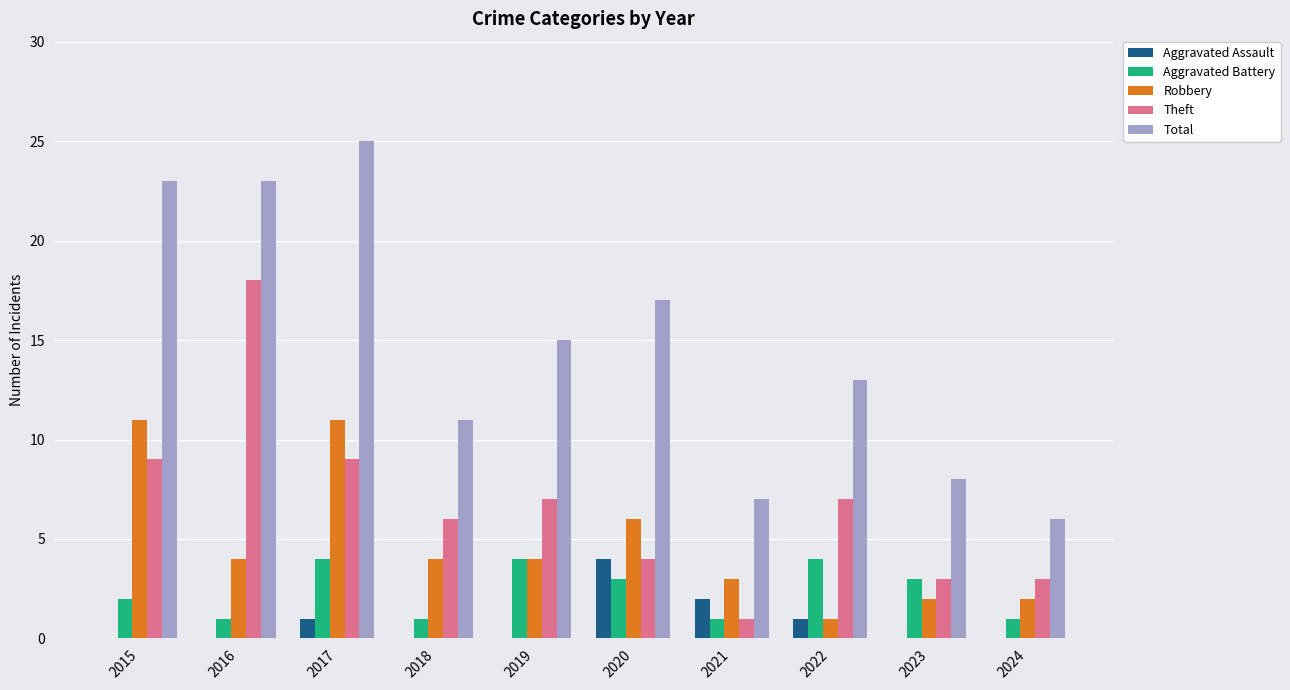

What is the maximum value for Theft?

18